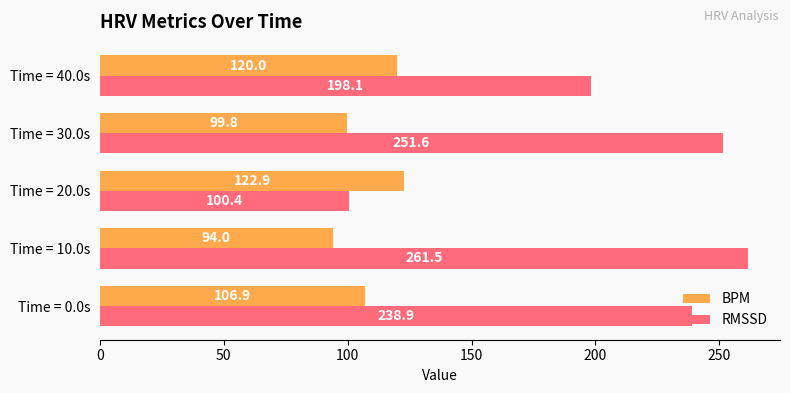

What is the approximate value of BPM at Time = 0.0s?

106.9